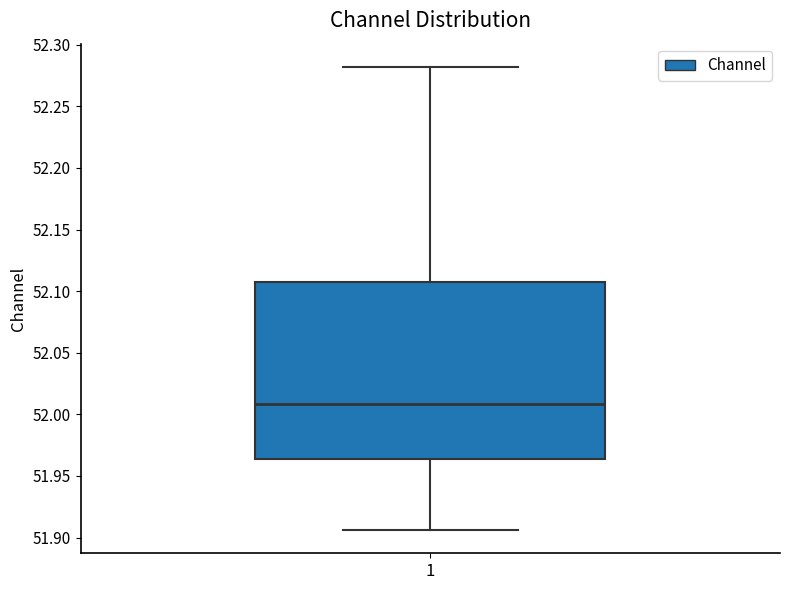

Read this box plot against the y-axis: the position of the median line, the range covered by the box, and the ends of both whiskers. The values are not printed on the chart, so give them approximately, as read against the axis.

median 52.010, box 51.965 to 52.110, whiskers 51.905 to 52.280